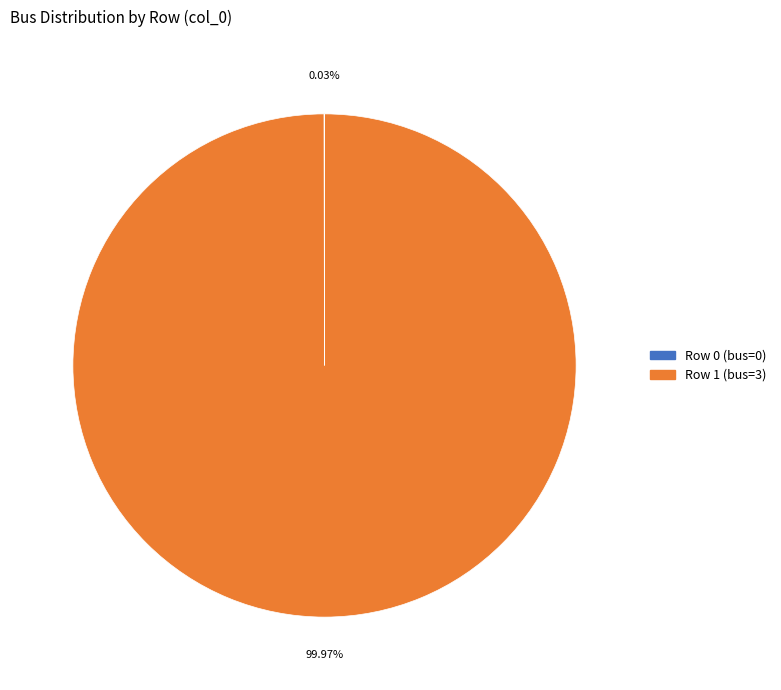

Is there any slice that represents more than half of the pie?

Yes